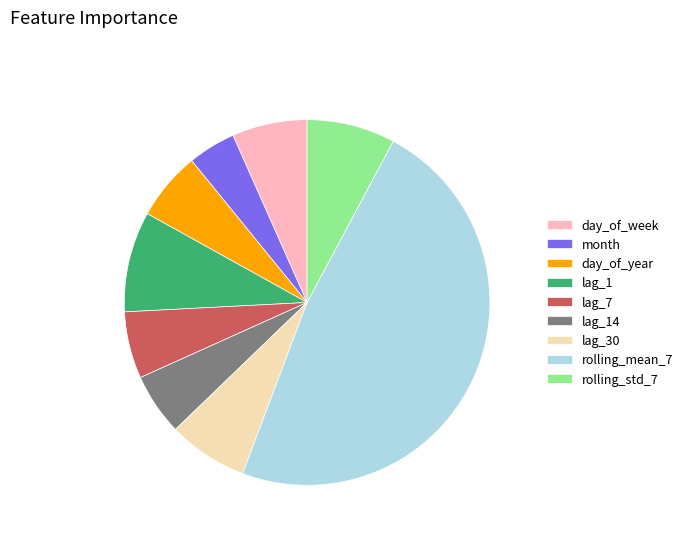

Count the number of slices in the pie.

9